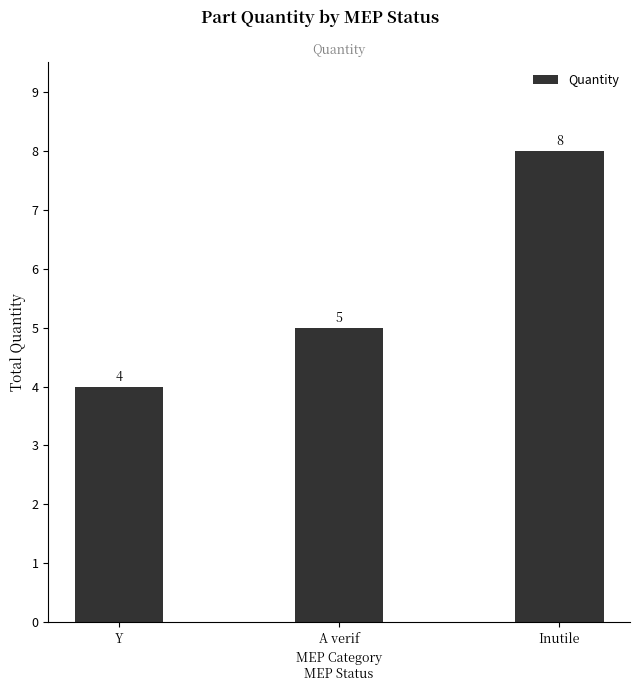

What is the label of the 2nd bar from the left?

A verif